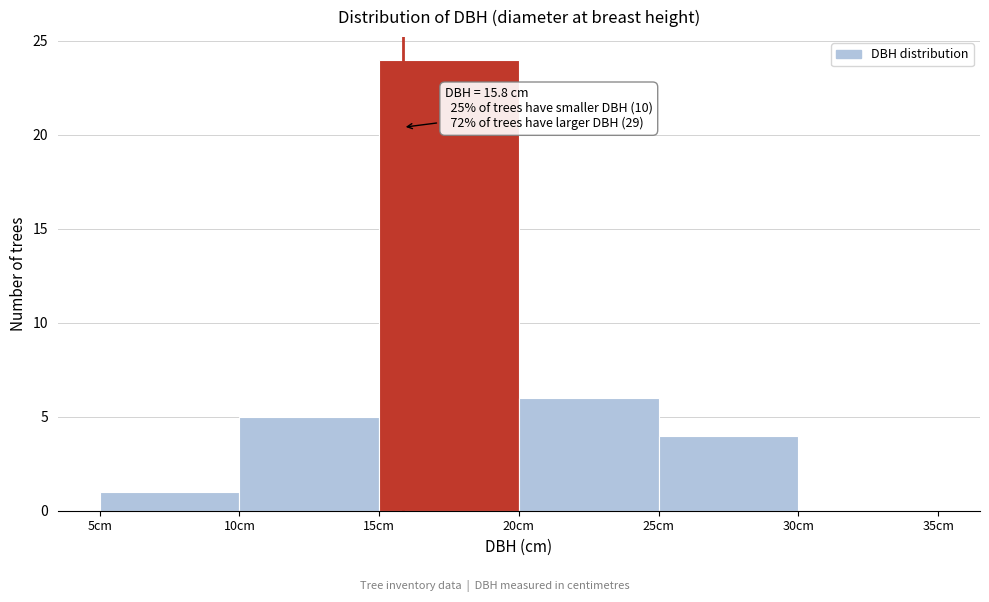

Over which range of the x-axis is the bar tallest?

15 to 20